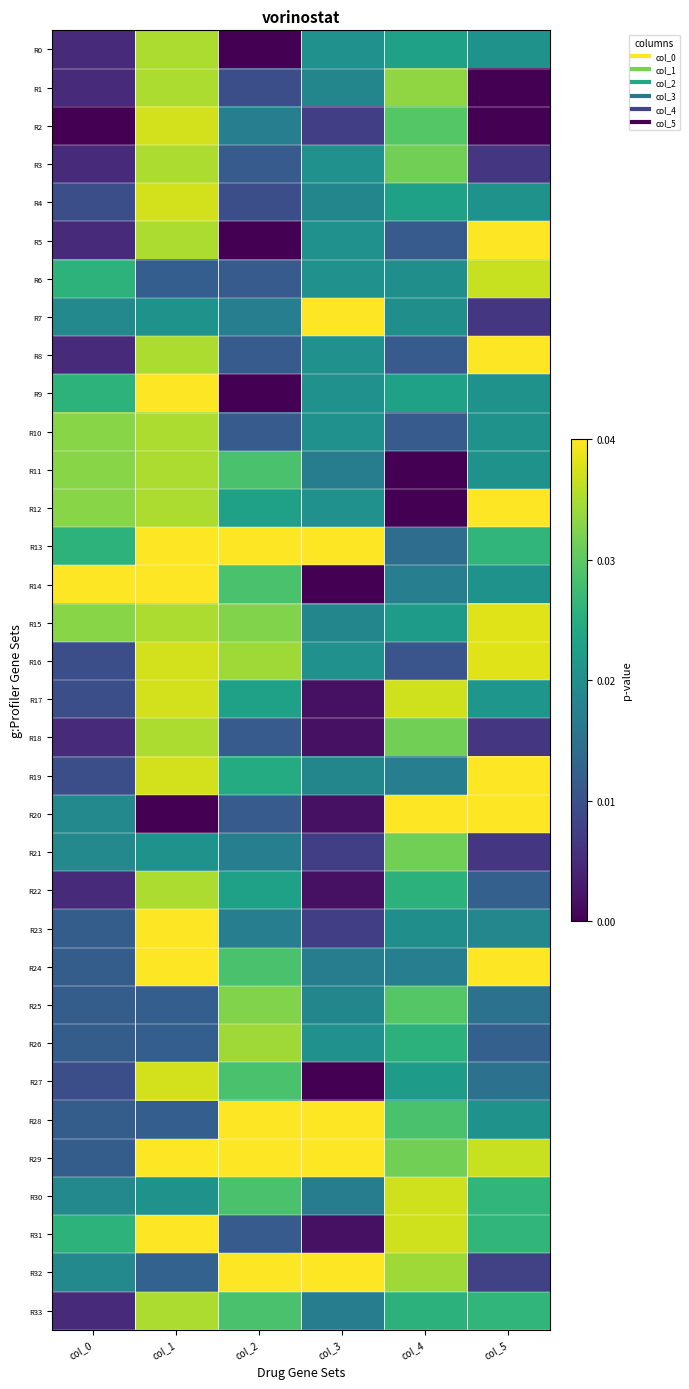

Reading right to left, transcribe all the data shown in this chart.

R0: col_5=0.5	col_4=0.4	col_3=0.5	col_2=1.0	col_1=0.1	col_0=0.9
R1: col_5=1.0	col_4=0.2	col_3=0.5	col_2=0.8	col_1=0.1	col_0=0.9
R2: col_5=1.0	col_4=0.3	col_3=0.8	col_2=0.6	col_1=0.1	col_0=1.0
R3: col_5=0.8	col_4=0.2	col_3=0.5	col_2=0.7	col_1=0.1	col_0=0.9
R4: col_5=0.5	col_4=0.4	col_3=0.5	col_2=0.8	col_1=0.1	col_0=0.8
R5: col_5=0.0	col_4=0.7	col_3=0.5	col_2=1.0	col_1=0.1	col_0=0.9
R6: col_5=0.1	col_4=0.5	col_3=0.5	col_2=0.7	col_1=0.7	col_0=0.4
R7: col_5=0.8	col_4=0.5	col_3=0.0	col_2=0.6	col_1=0.5	col_0=0.5
R8: col_5=0.0	col_4=0.7	col_3=0.5	col_2=0.7	col_1=0.1	col_0=0.9
R9: col_5=0.5	col_4=0.4	col_3=0.5	col_2=1.0	col_1=0.0	col_0=0.4
R10: col_5=0.5	col_4=0.7	col_3=0.5	col_2=0.7	col_1=0.1	col_0=0.2
R11: col_5=0.5	col_4=1.0	col_3=0.6	col_2=0.3	col_1=0.1	col_0=0.2
R12: col_5=0.0	col_4=1.0	col_3=0.5	col_2=0.4	col_1=0.1	col_0=0.2
R13: col_5=0.3	col_4=0.6	col_3=0.0	col_2=0.0	col_1=0.0	col_0=0.4
R14: col_5=0.5	col_4=0.6	col_3=1.0	col_2=0.3	col_1=0.0	col_0=0.0
R15: col_5=0.0	col_4=0.5	col_3=0.5	col_2=0.2	col_1=0.1	col_0=0.2
R16: col_5=0.0	col_4=0.7	col_3=0.5	col_2=0.1	col_1=0.1	col_0=0.8
R17: col_5=0.5	col_4=0.1	col_3=1.0	col_2=0.4	col_1=0.1	col_0=0.8
R18: col_5=0.8	col_4=0.2	col_3=1.0	col_2=0.7	col_1=0.1	col_0=0.9
R19: col_5=0.0	col_4=0.6	col_3=0.5	col_2=0.4	col_1=0.1	col_0=0.8
R20: col_5=0.0	col_4=0.0	col_3=1.0	col_2=0.7	col_1=1.0	col_0=0.5
R21: col_5=0.8	col_4=0.2	col_3=0.8	col_2=0.6	col_1=0.5	col_0=0.5
R22: col_5=0.7	col_4=0.4	col_3=1.0	col_2=0.4	col_1=0.1	col_0=0.9
R23: col_5=0.5	col_4=0.5	col_3=0.8	col_2=0.6	col_1=0.0	col_0=0.7
R24: col_5=0.0	col_4=0.6	col_3=0.6	col_2=0.3	col_1=0.0	col_0=0.7
R25: col_5=0.6	col_4=0.3	col_3=0.5	col_2=0.2	col_1=0.7	col_0=0.7
R26: col_5=0.7	col_4=0.4	col_3=0.5	col_2=0.1	col_1=0.7	col_0=0.7
R27: col_5=0.6	col_4=0.5	col_3=1.0	col_2=0.3	col_1=0.1	col_0=0.8
R28: col_5=0.5	col_4=0.3	col_3=0.0	col_2=0.0	col_1=0.7	col_0=0.7
R29: col_5=0.1	col_4=0.2	col_3=0.0	col_2=0.0	col_1=0.0	col_0=0.7
R30: col_5=0.3	col_4=0.1	col_3=0.6	col_2=0.3	col_1=0.5	col_0=0.5
R31: col_5=0.3	col_4=0.1	col_3=1.0	col_2=0.7	col_1=0.0	col_0=0.4
R32: col_5=0.8	col_4=0.1	col_3=0.0	col_2=0.0	col_1=0.7	col_0=0.5
R33: col_5=0.3	col_4=0.4	col_3=0.6	col_2=0.3	col_1=0.1	col_0=0.9